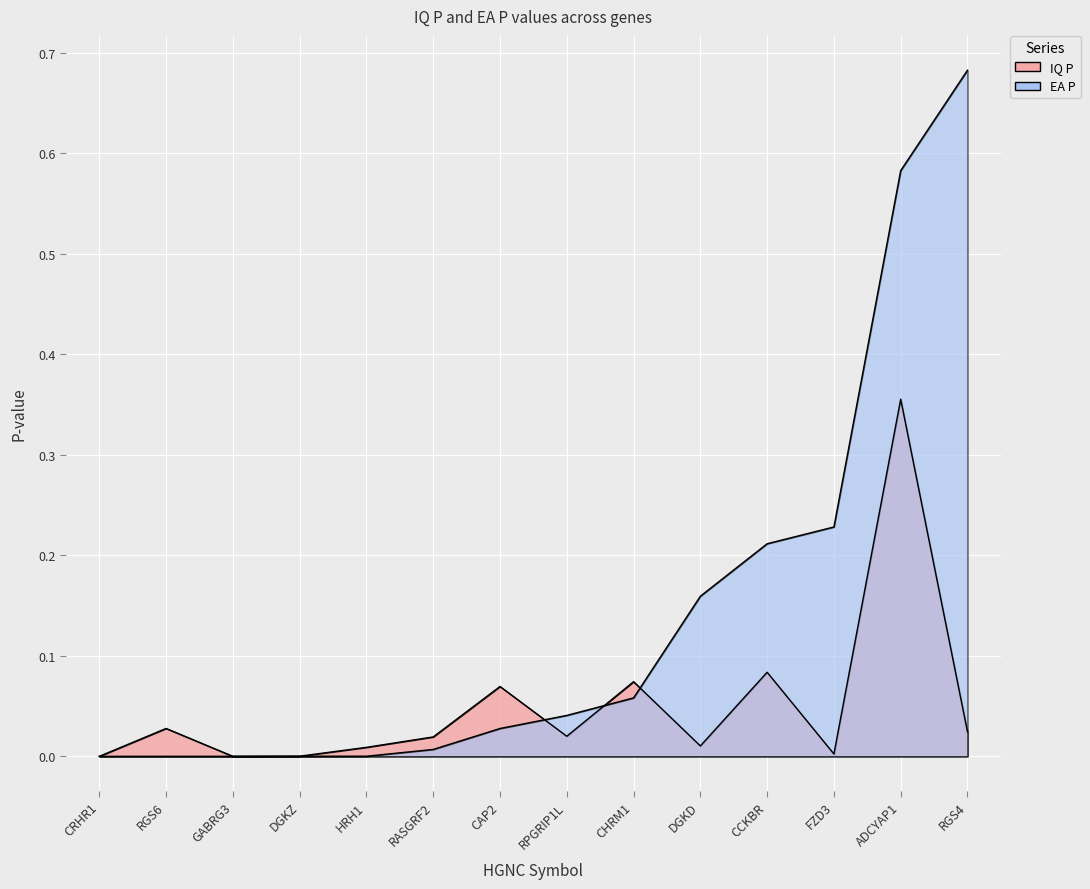

What position from the right is DGKD?

5